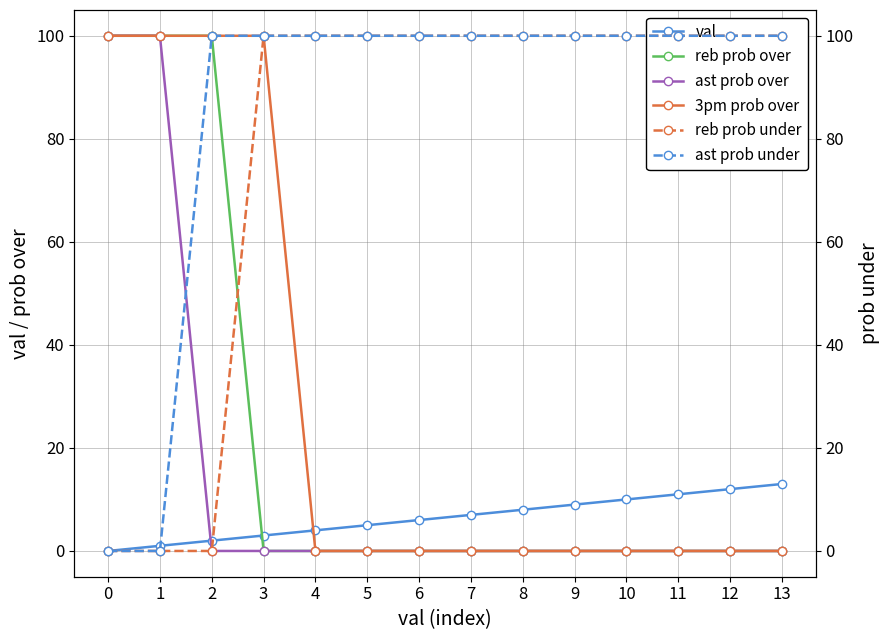

Reading left to right, list all the values displayed in this chart.

val: 0=0	1=1	2=2	3=3	4=4	5=5	6=6	7=7	8=8	9=9	10=10	11=11	12=12	13=13
reb prob over: 0=100	1=100	2=100	3=0	4=0	5=0	6=0	7=0	8=0	9=0	10=0	11=0	12=0	13=0
ast prob over: 0=100	1=100	2=0	3=0	4=0	5=0	6=0	7=0	8=0	9=0	10=0	11=0	12=0	13=0
3pm prob over: 0=100	1=100	2=100	3=100	4=0	5=0	6=0	7=0	8=0	9=0	10=0	11=0	12=0	13=0
reb prob under: 0=0	1=0	2=0	3=100	4=100	5=100	6=100	7=100	8=100	9=100	10=100	11=100	12=100	13=100
ast prob under: 0=0	1=0	2=100	3=100	4=100	5=100	6=100	7=100	8=100	9=100	10=100	11=100	12=100	13=100